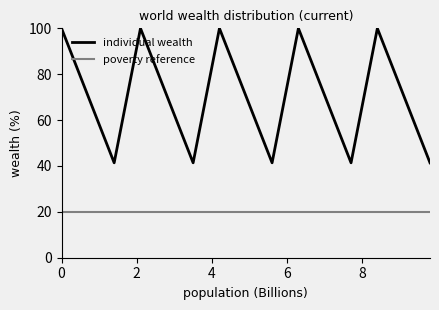

How many categories are shown in the chart?

15